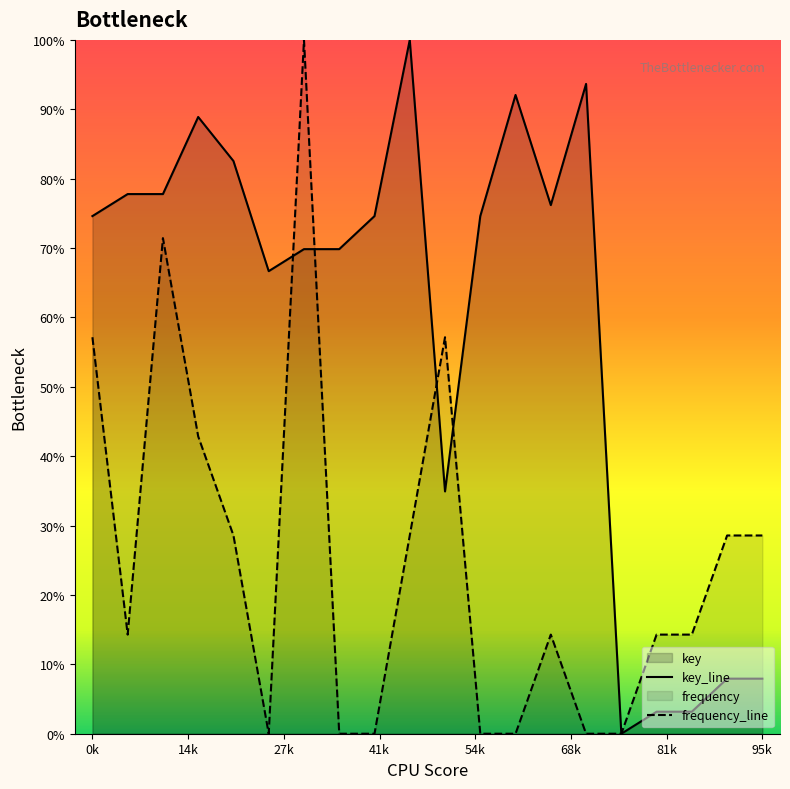

True or false: frequency has more than 2 interior local peaks.

True